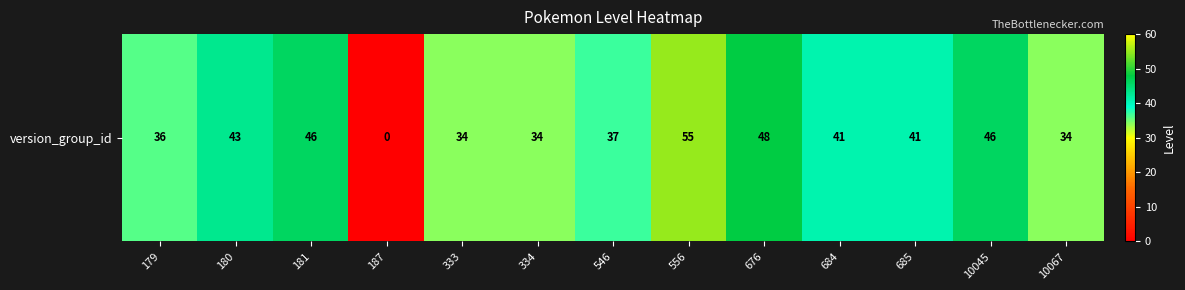

Rank the categories by value from lowest to highest.

187, 333, 334, 10067, 179, 546, 684, 685, 180, 181, 10045, 676, 556